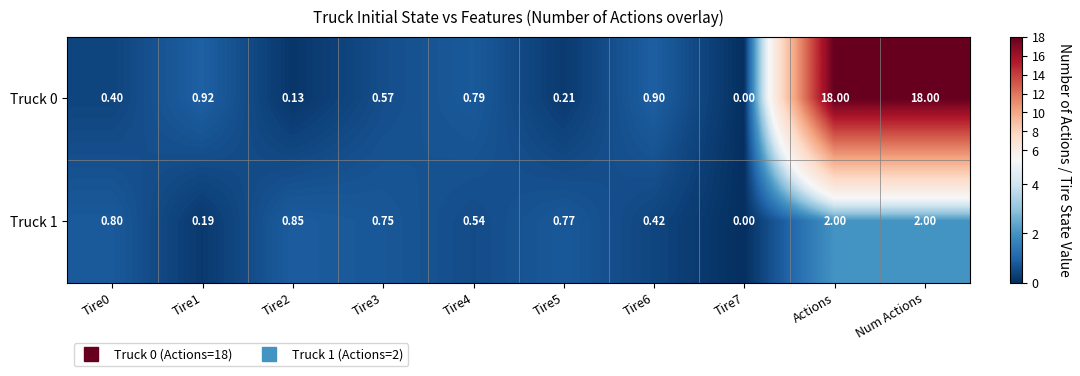

Is the value of Truck 1 at Actions greater than the value of Truck 0 at Tire1?

Yes